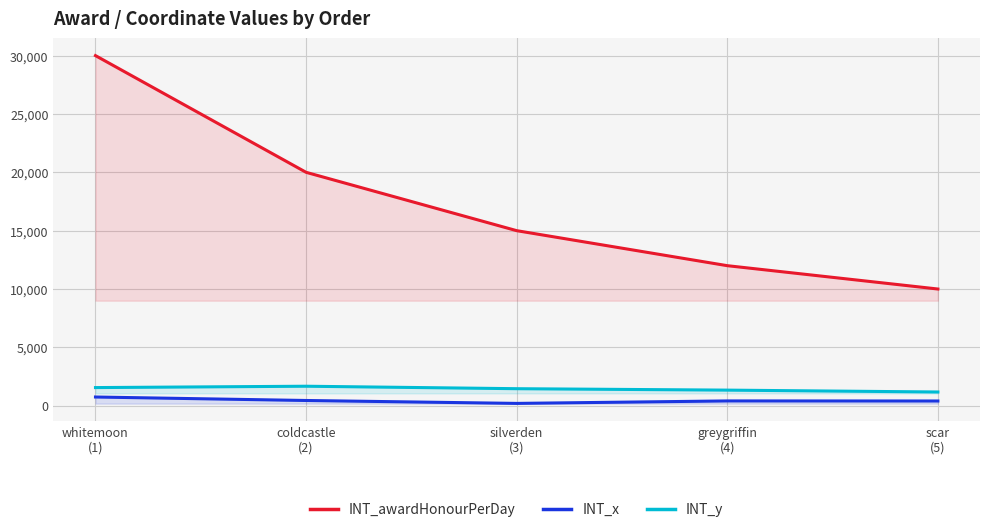

At which category does INT_x reach its first local peak?

greygriffin
(4)